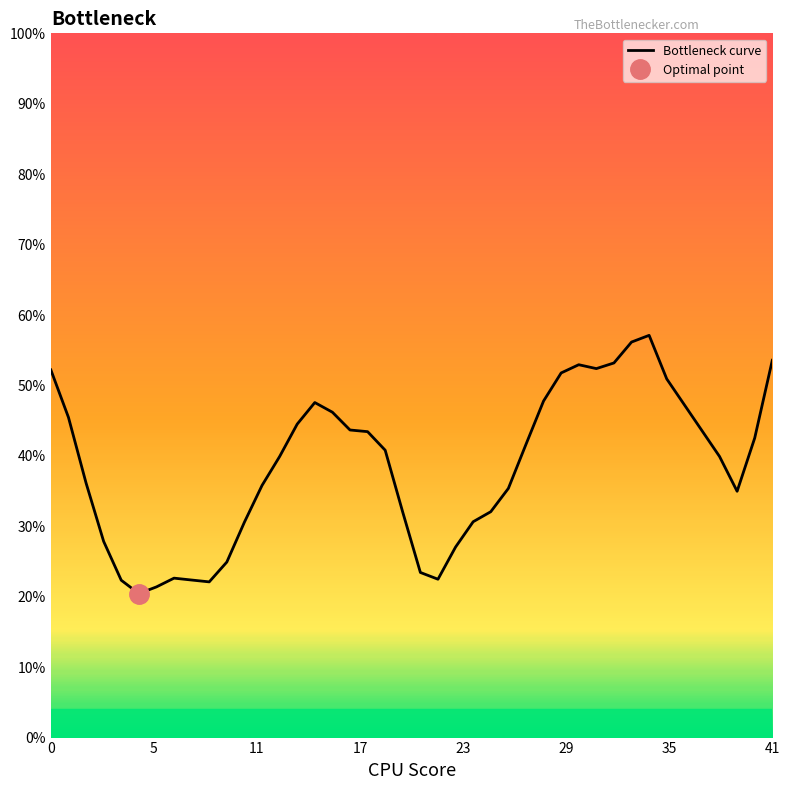

What is the smallest value displayed?

20.4